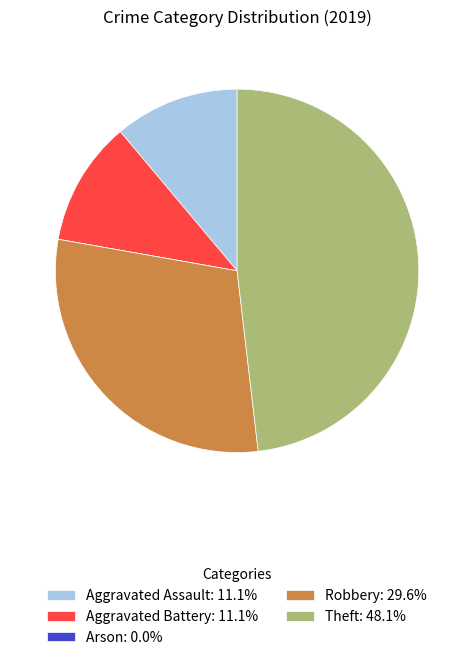

Does Robbery: 29.6% account for over 50% of the chart?

No